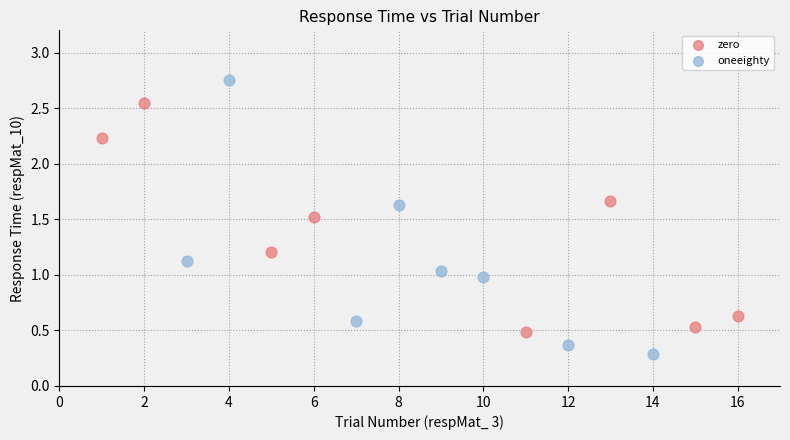

Which series reaches the minimum Y coordinate?

oneeighty